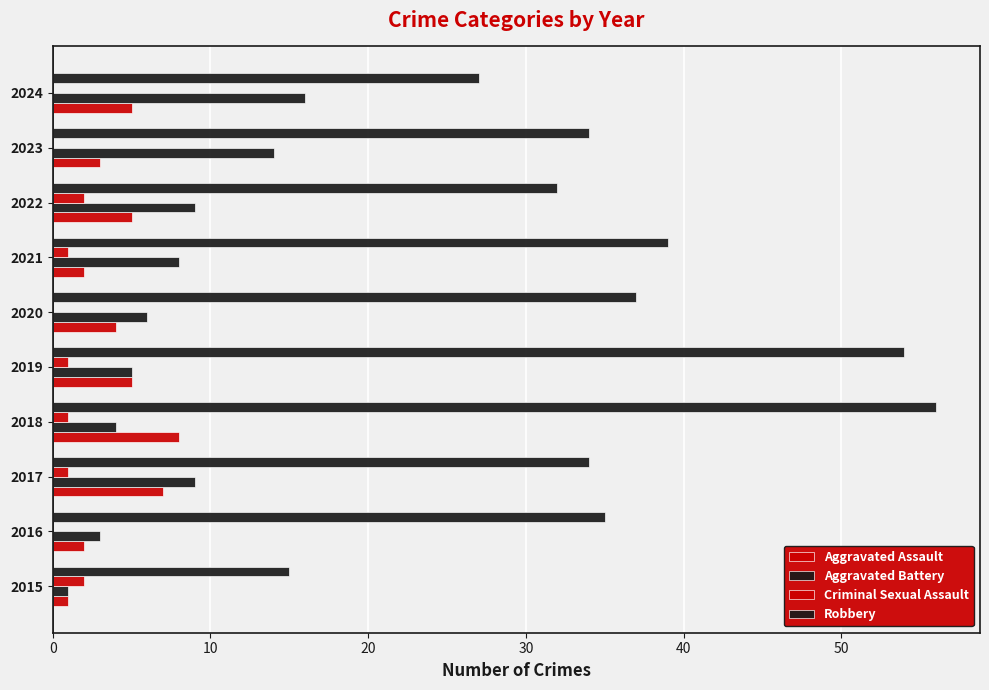

What is the average value of the Criminal Sexual Assault series?

1